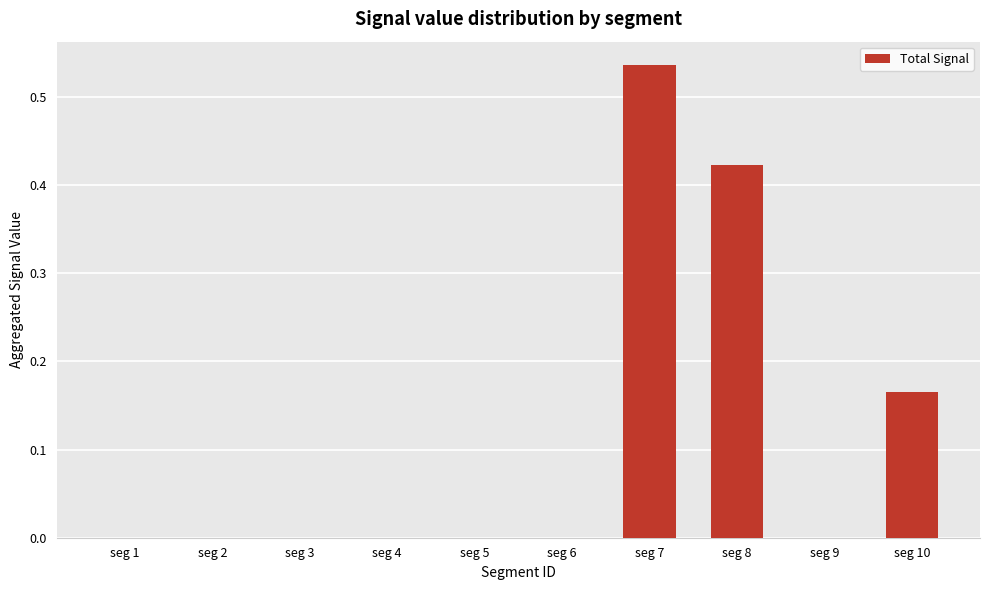

Does the chart contain stacked bars?

No